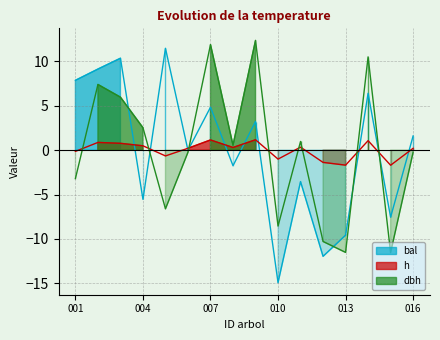

At 004, list the series in order from smallest to largest.

bal, h, dbh